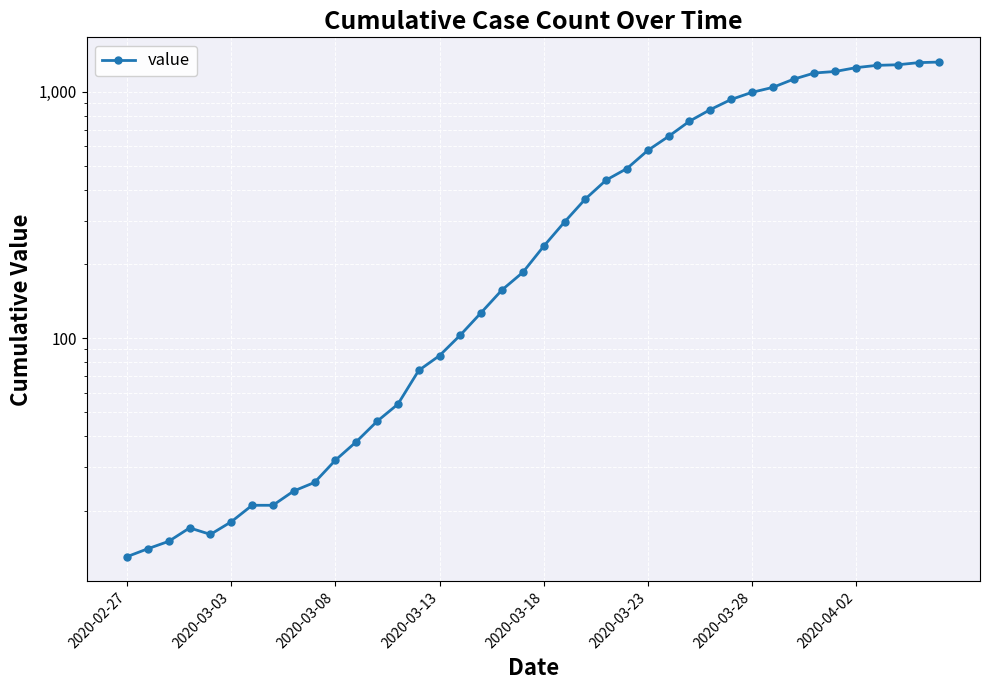

What is the change in value from 8 to 21?

+272